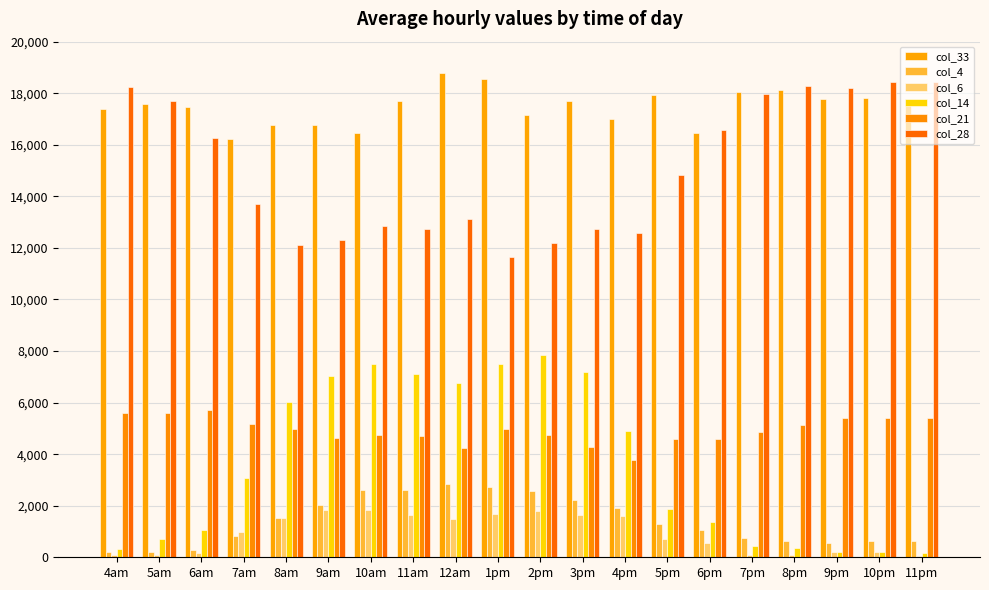

The col_33 series shows 16776.3 at 9am. True or false?

True